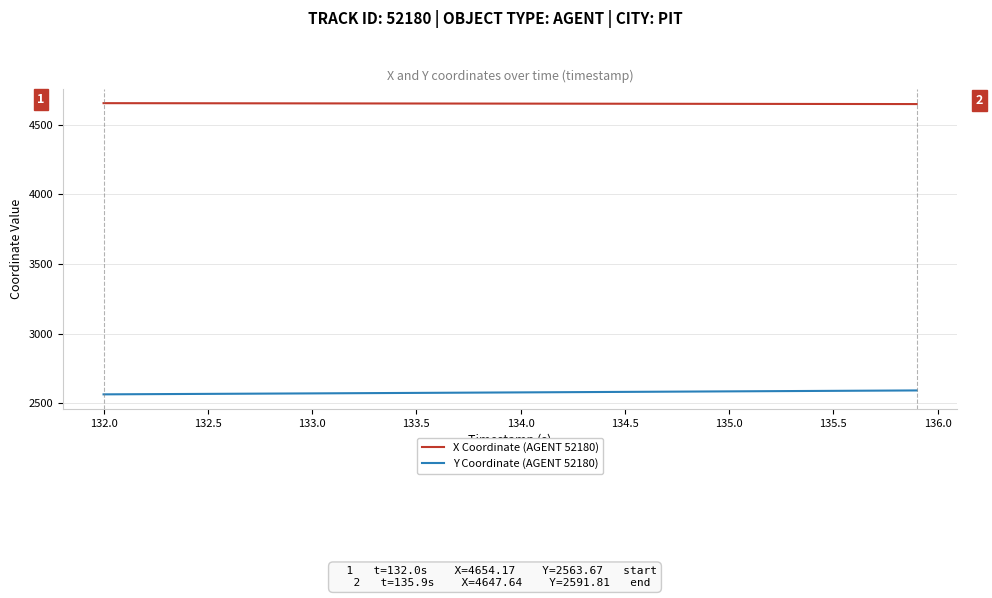

True or false: X Coordinate (AGENT 52180) and Y Coordinate (AGENT 52180) intersect in this chart.

False